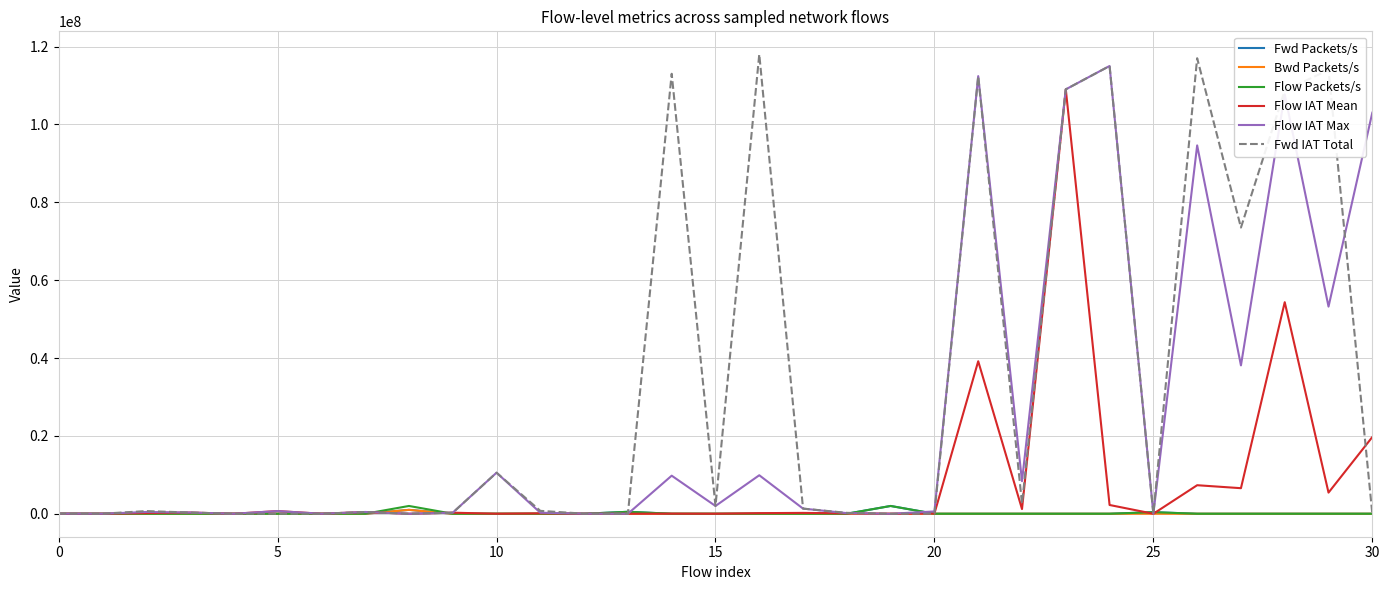

Which series has the largest range (max minus min)?

Fwd IAT Total